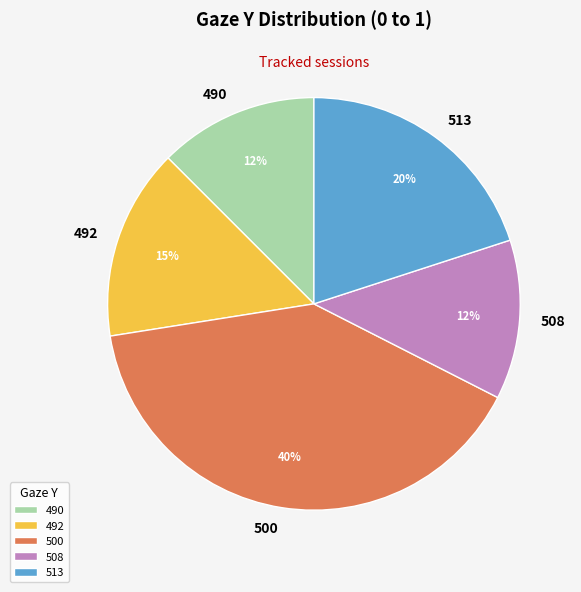

How many segments does this pie chart have?

5